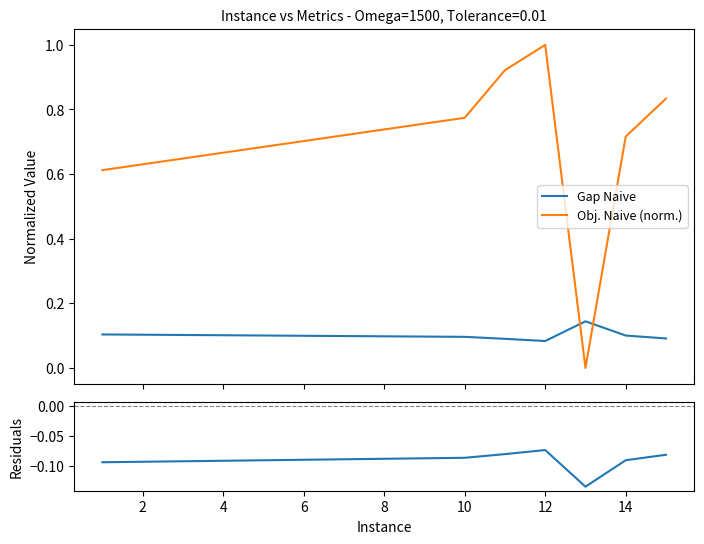

After their last crossing, which series has the higher values: Obj. Naive (norm.) or Gap Naive?

Obj. Naive (norm.)